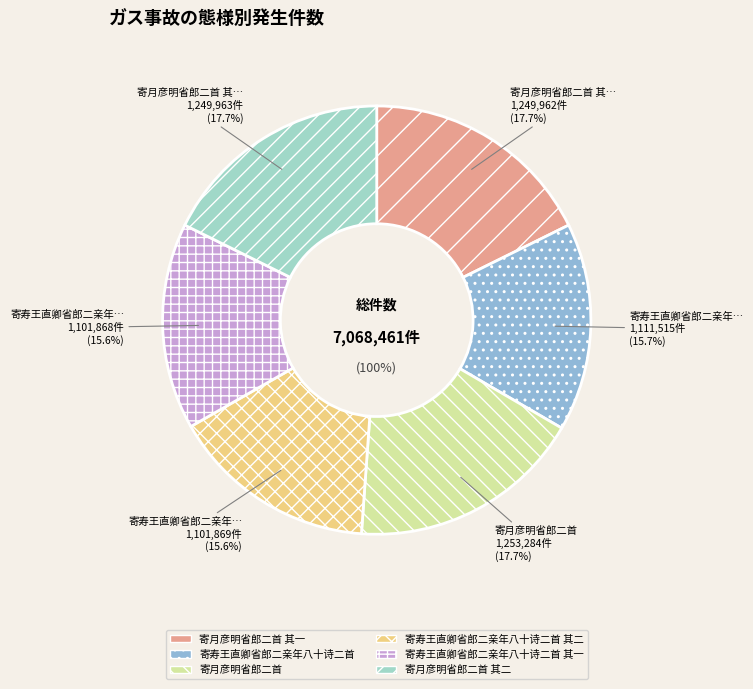

The 寄寿王直卿省郎二亲年八十诗二首 slice represents 25% of the pie. True or false?

False